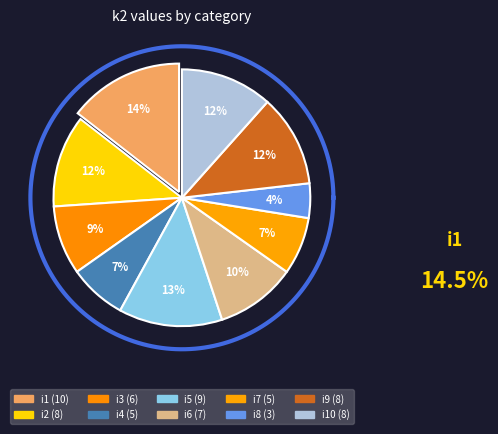

Combined, what portion of the pie is i2 and i1?

26.1%